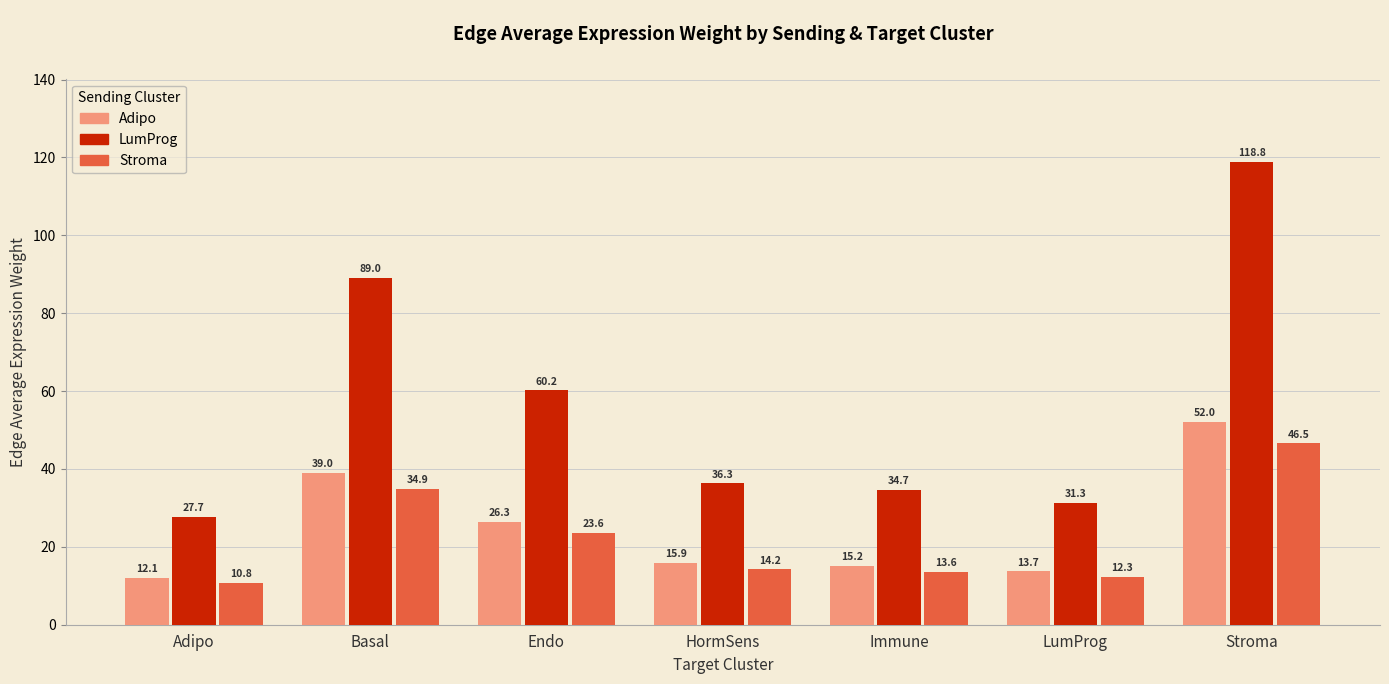

What is the spread (max minus min) of values at LumProg?

19.0